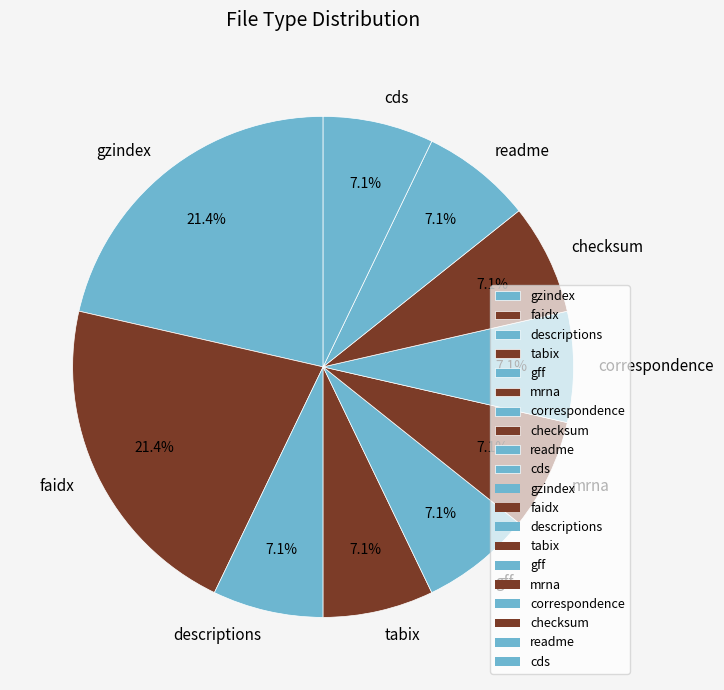

True or false: gff accounts for 7% of the total.

True